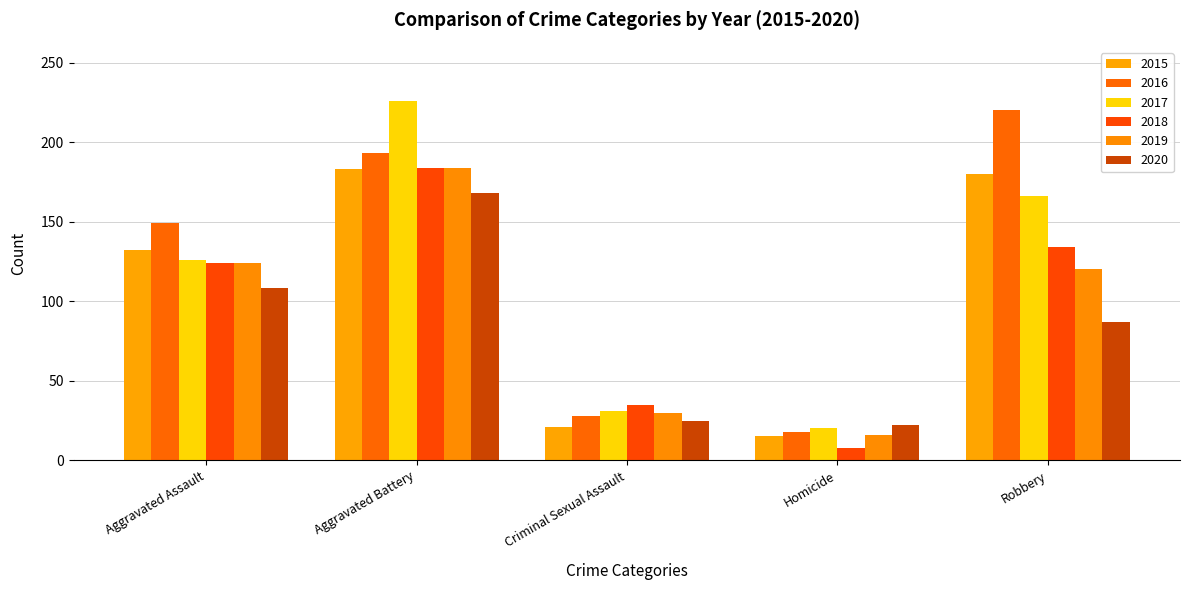

What are all the series names shown in the legend?

2015, 2016, 2017, 2018, 2019, 2020